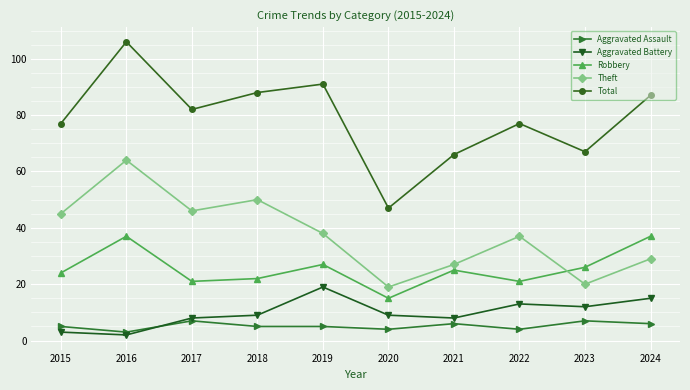

At which category does Robbery reach its first local peak?

2016